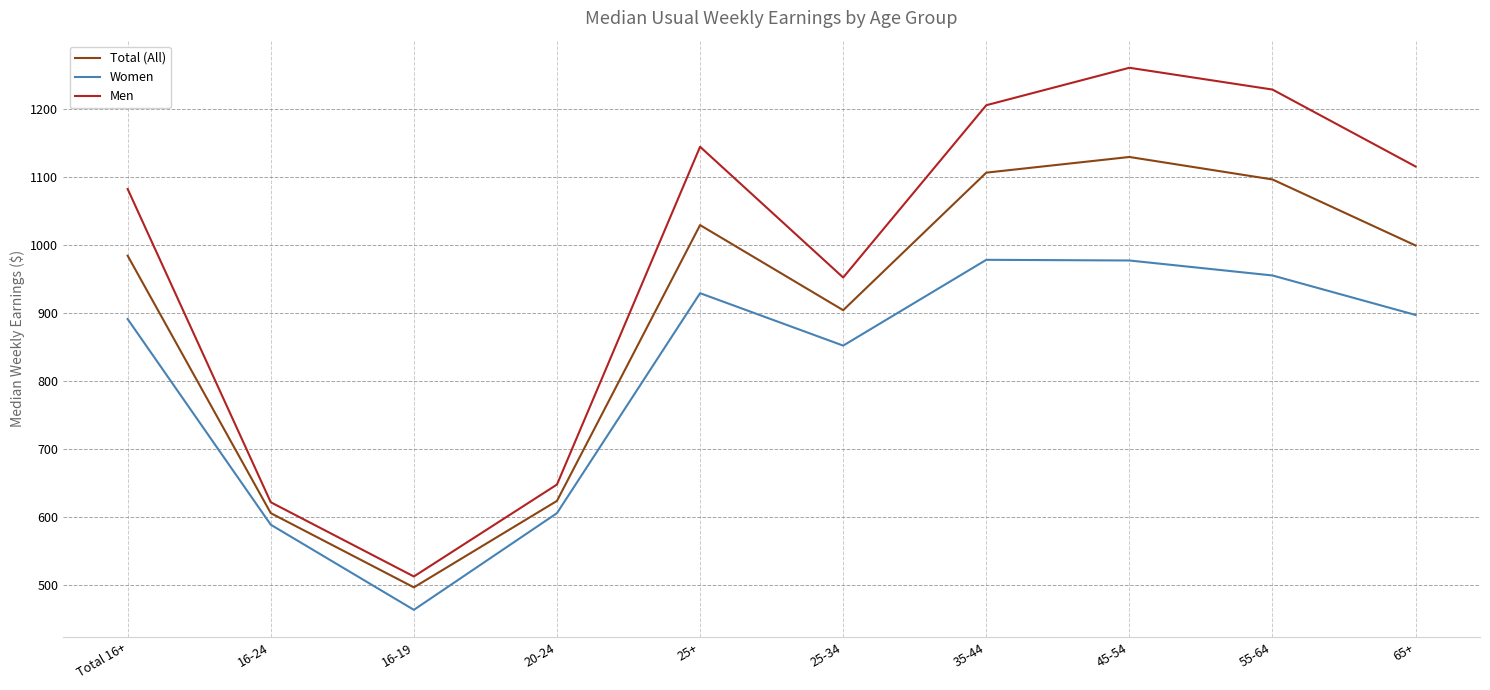

What is the difference between the Men values at 45-54 and 16-24?

638